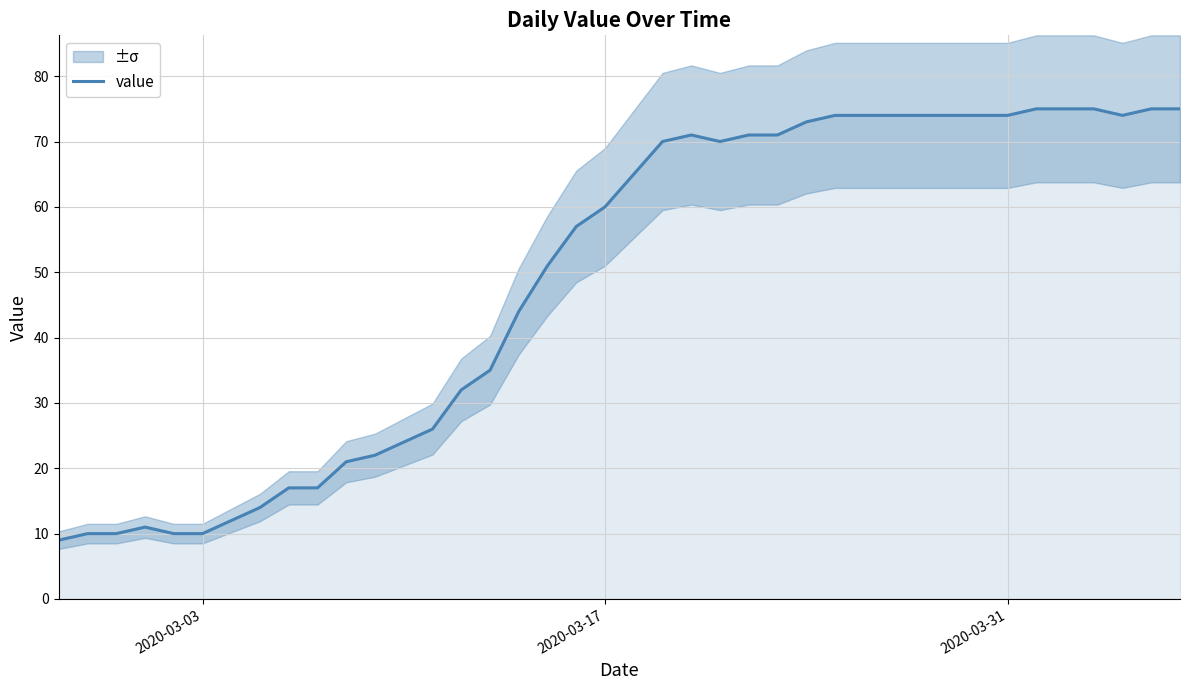

True or false: there are more than 0 points higher than both neighbors.

True